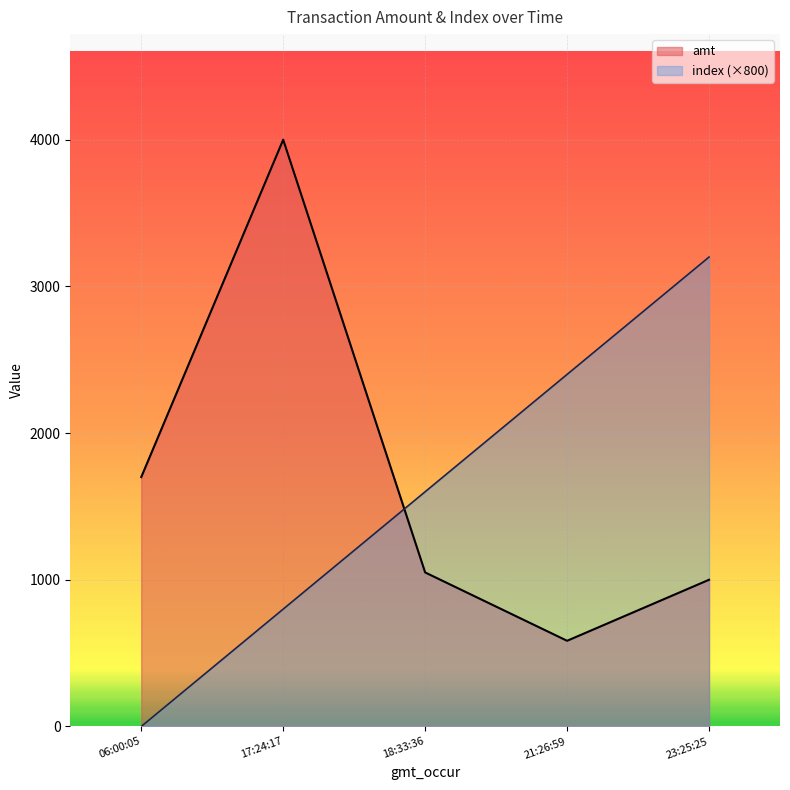

After their last crossing, which series has the higher values: amt or index?

index